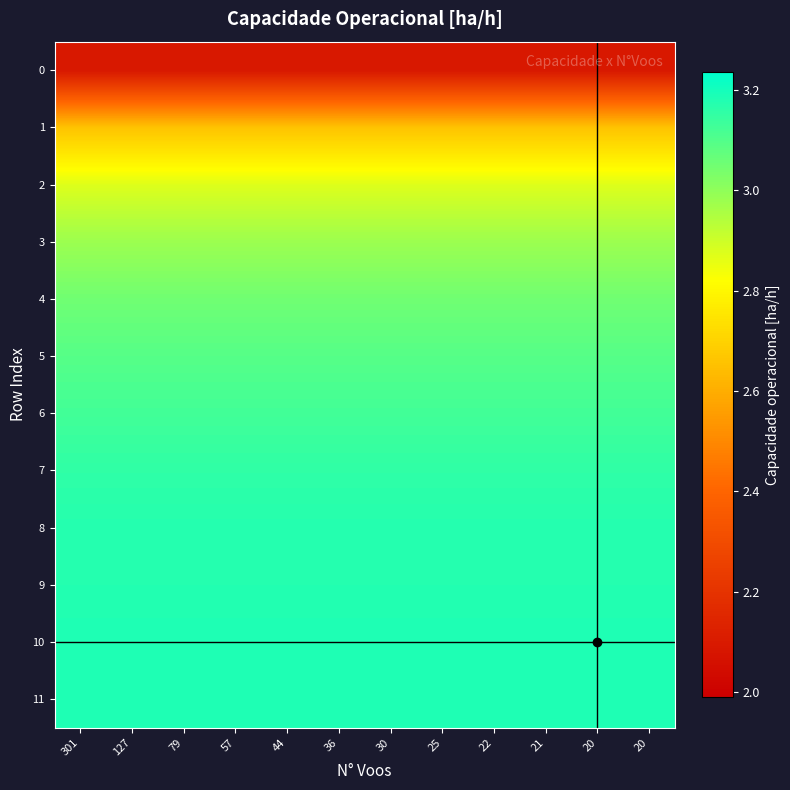

What is the total value across all series at 36?

35.7